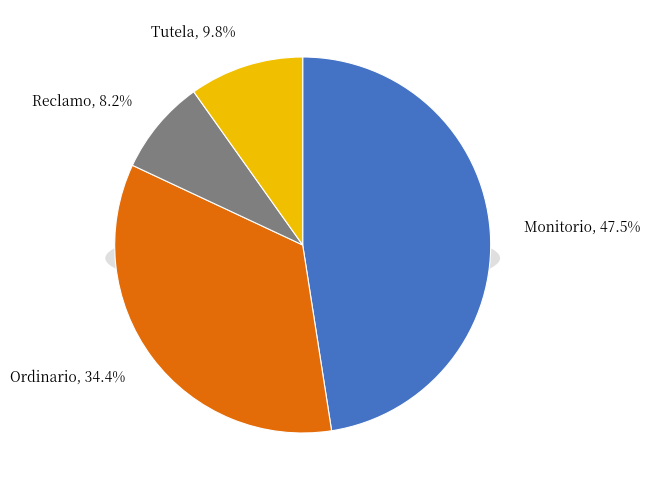

How many segments does this pie chart have?

4